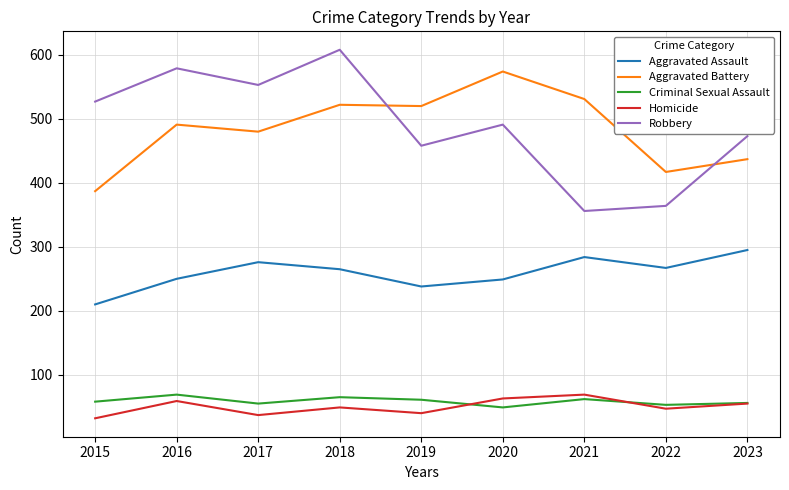

True or false: Robbery and Homicide intersect in this chart.

False